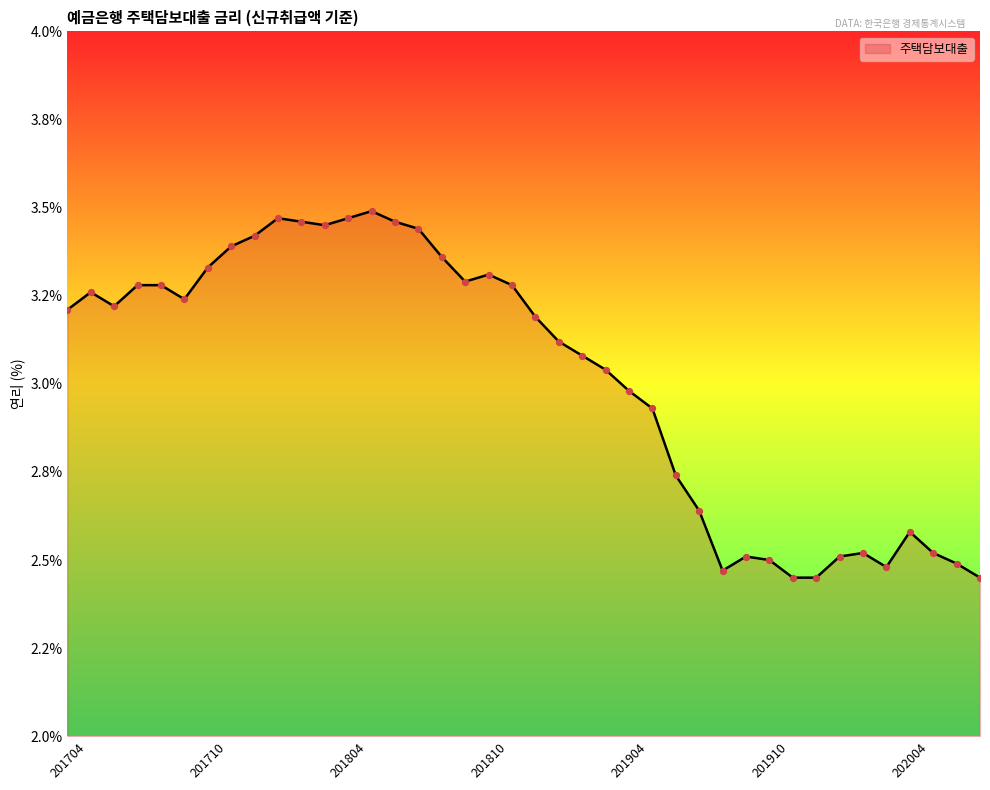

Does the chart have visible grid lines?

No